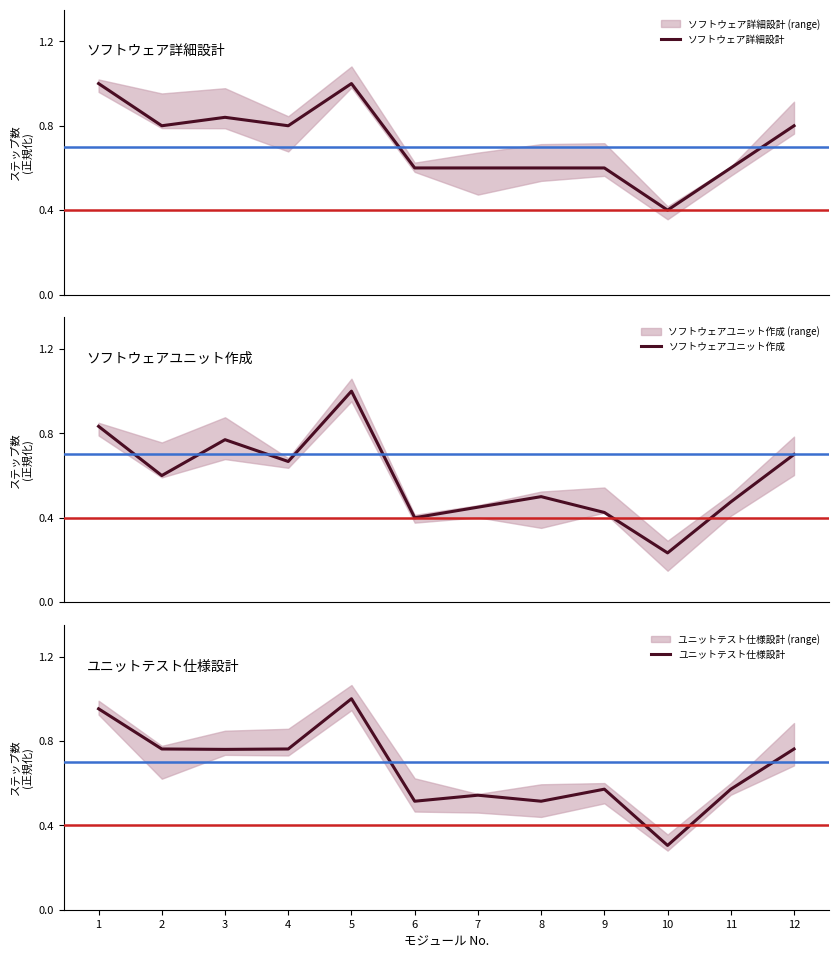

What is the value of the ユニットテスト仕様設計 point at the 5th from the left?

1.0